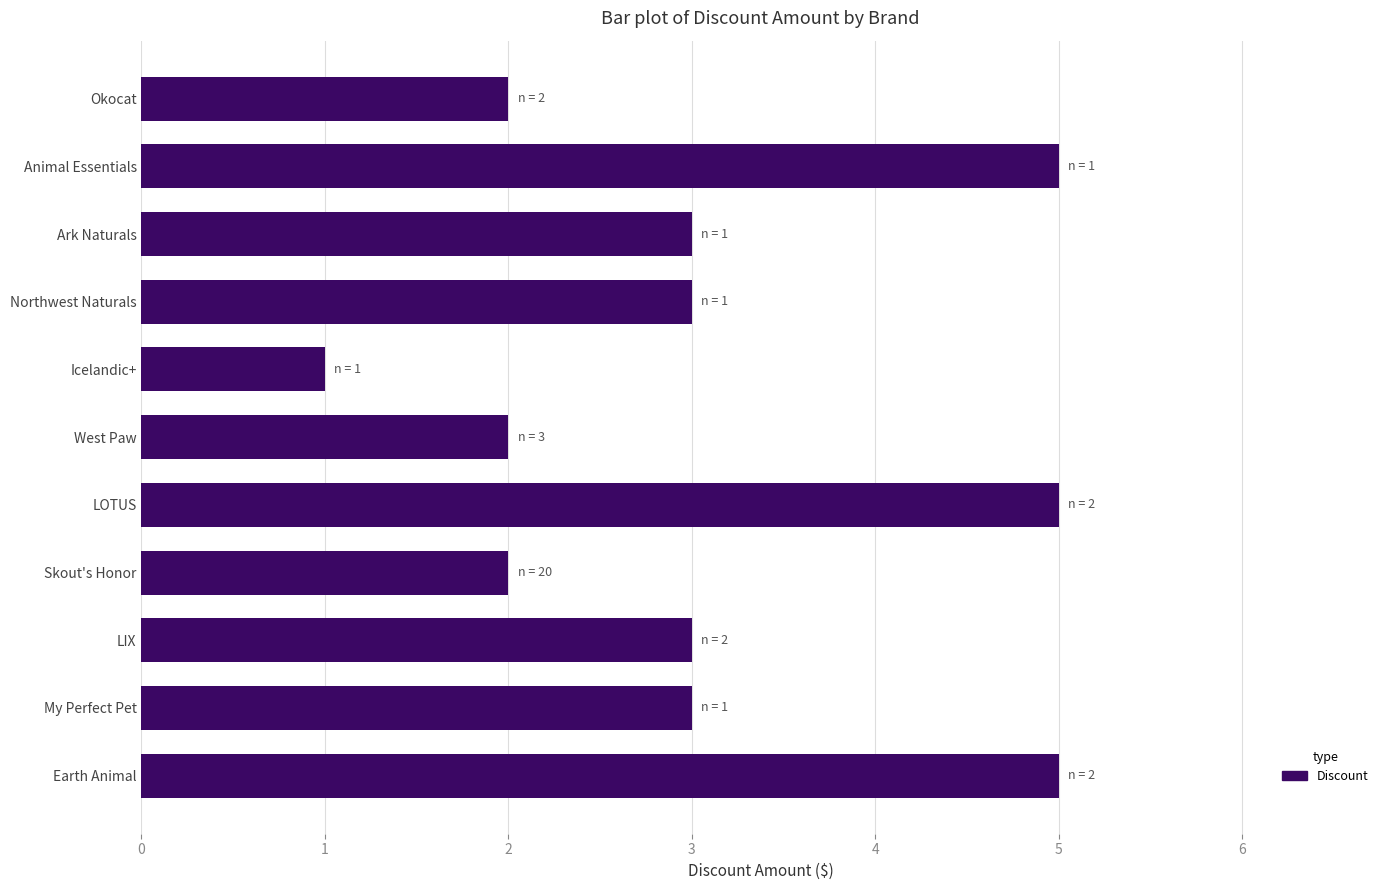

True or false: the data shows 2 at Okocat.

True